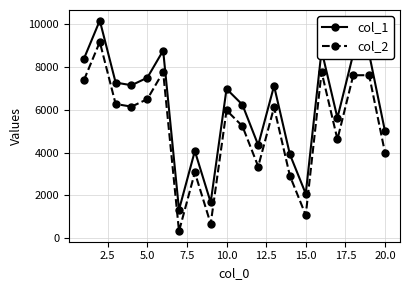

How many data points does each series have?

20